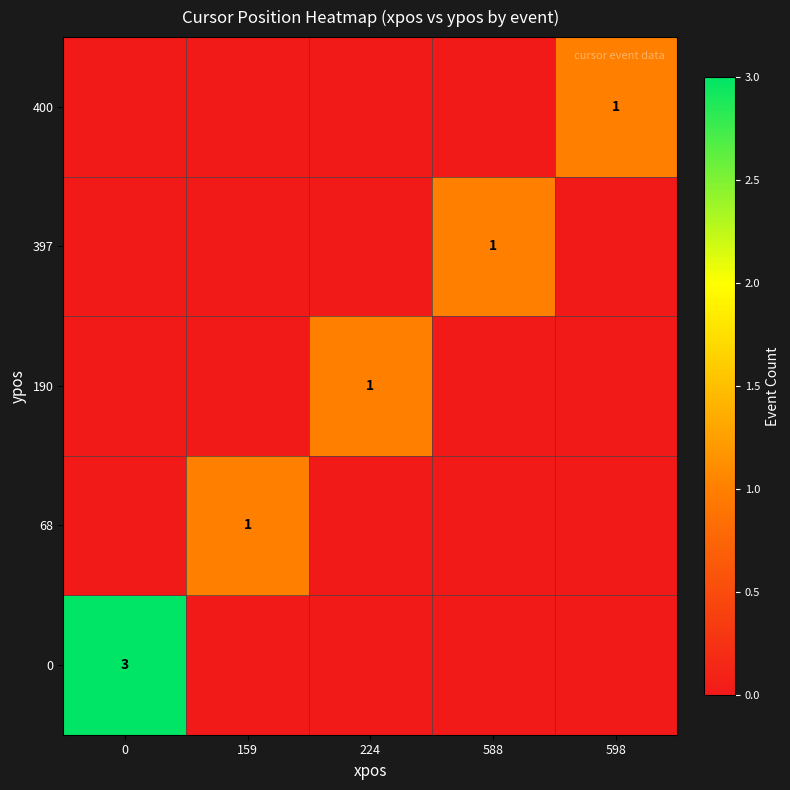

The value of 400 at 598 is 1. True or false?

True